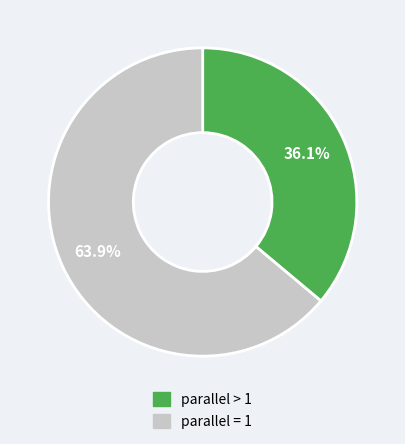

Is there a majority slice in this chart?

Yes